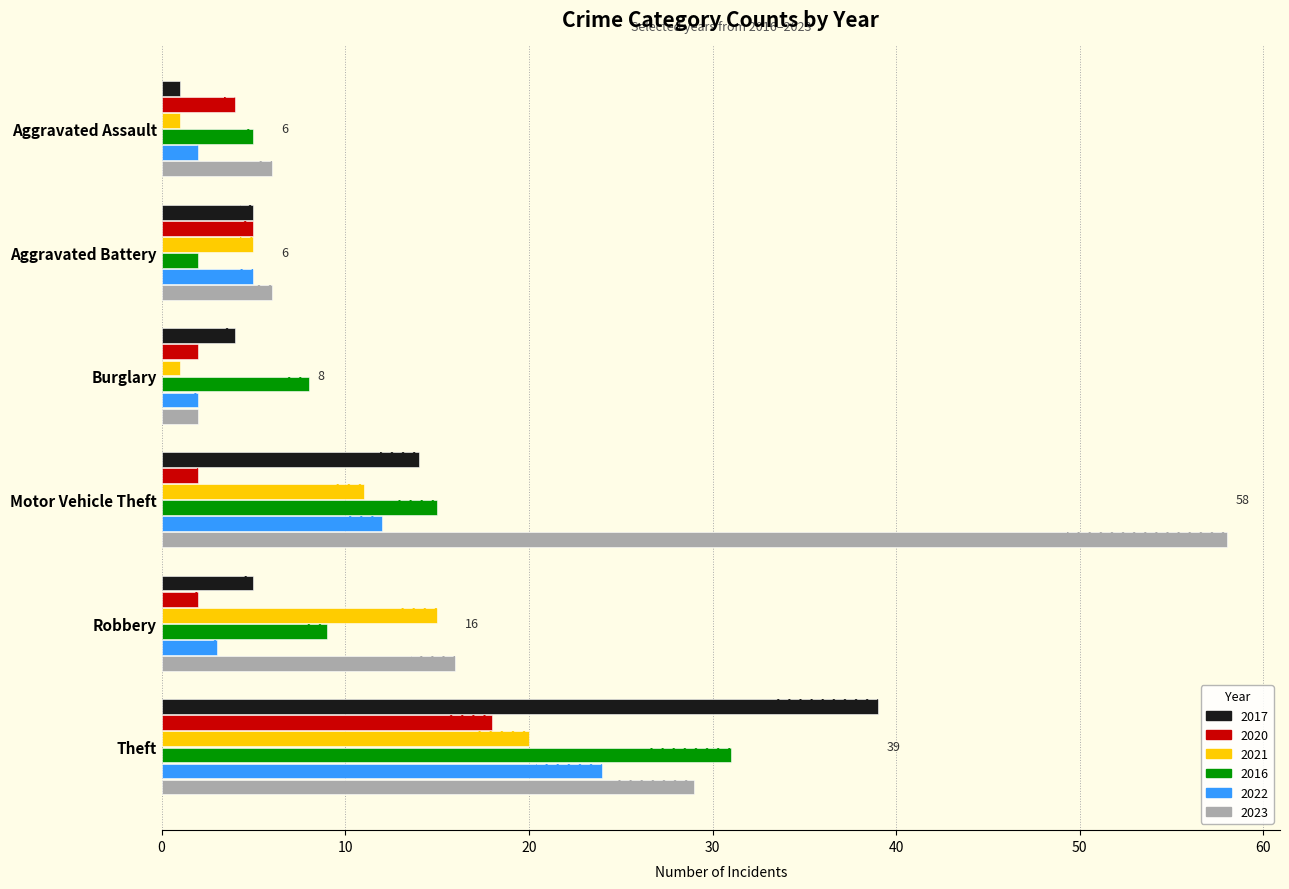

What position from the right is Motor Vehicle Theft?

3